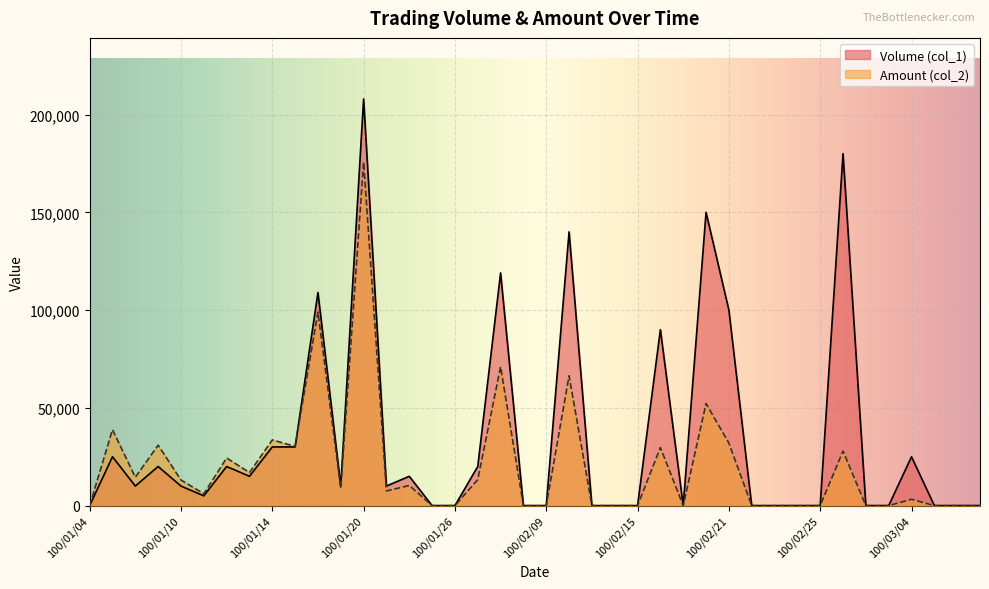

How many values in the Volume (col_1) series exceed 10000?

17